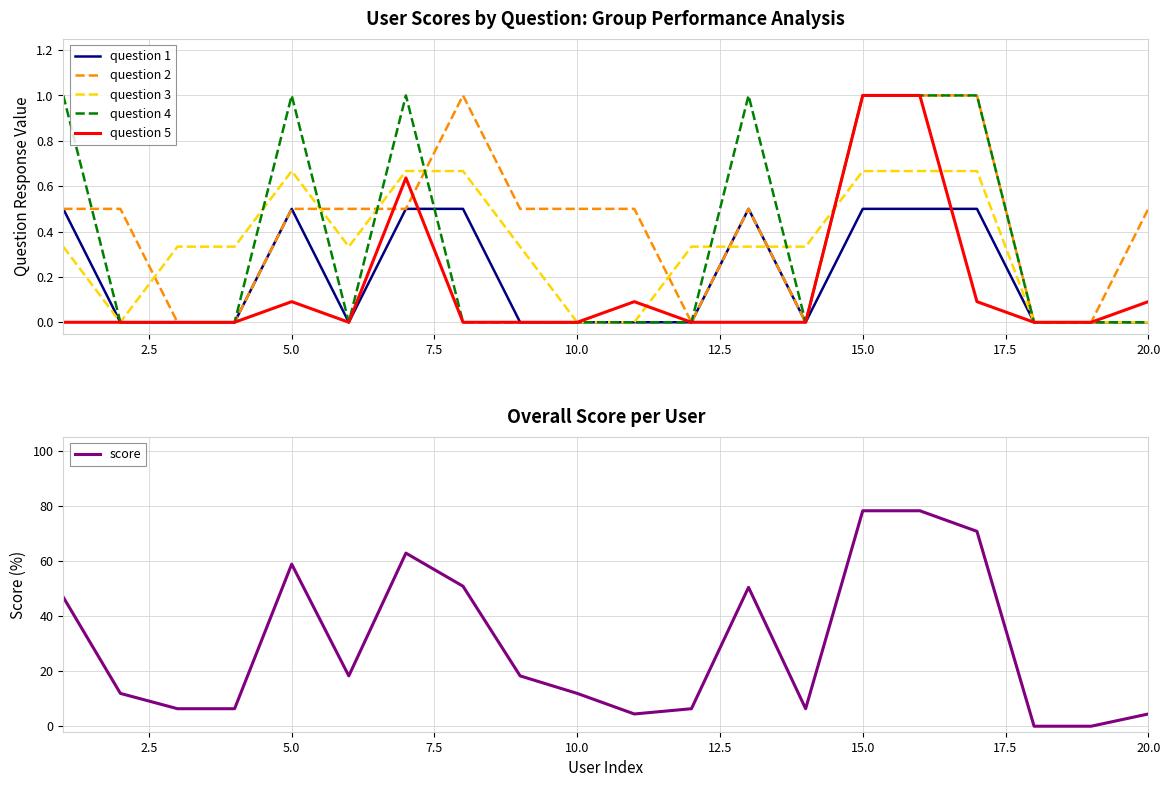

Reading left to right, extract all data points from this chart.

question 1: 0.5	0.0	0.0	0.0	0.5	0.0	0.5	0.5	0.0	0.0	0.0	0.0	0.5	0.0	0.5	0.5	0.5	0.0	0.0	0.0
question 2: 0.5	0.5	0.0	0.0	0.5	0.5	0.5	1.0	0.5	0.5	0.5	0.0	0.5	0.0	1.0	1.0	1.0	0.0	0.0	0.5
question 3: 0.3	0.0	0.3	0.3	0.7	0.3	0.7	0.7	0.3	0.0	0.0	0.3	0.3	0.3	0.7	0.7	0.7	0.0	0.0	0.0
question 4: 1.0	0.0	0.0	0.0	1.0	0.0	1.0	0.0	0.0	0.0	0.0	0.0	1.0	0.0	1.0	1.0	1.0	0.0	0.0	0.0
question 5: 0.0	0.0	0.0	0.0	0.1	0.0	0.6	0.0	0.0	0.0	0.1	0.0	0.0	0.0	1.0	1.0	0.1	0.0	0.0	0.1
score: 46.8	11.9	6.3	6.3	58.8	18.3	62.8	50.8	18.3	11.9	4.4	6.3	50.4	6.3	78.2	78.2	70.7	0.0	0.0	4.4